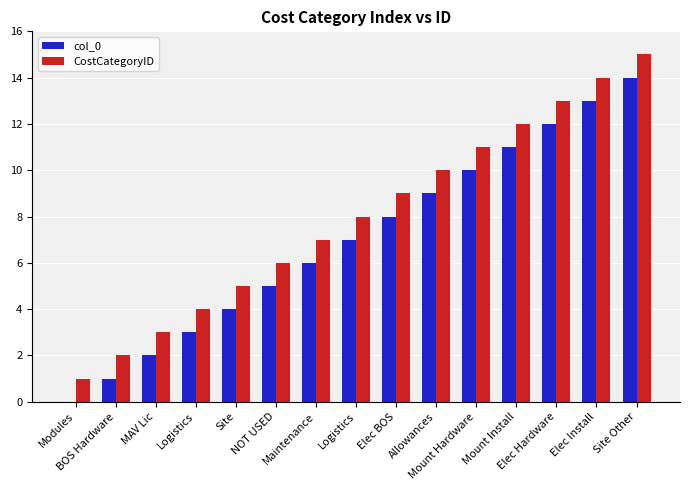

Which series has the largest total across all categories?

CostCategoryID